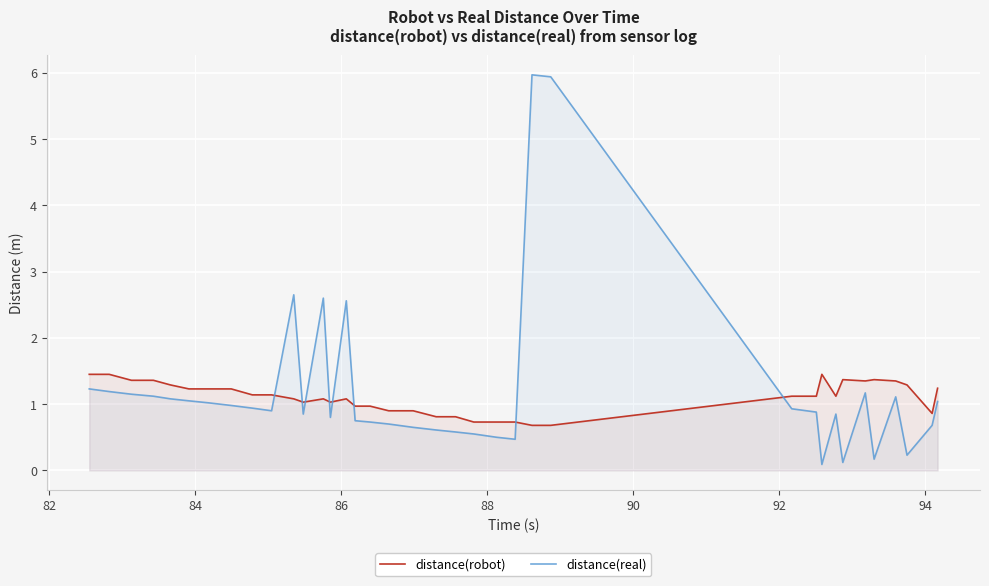

Which series ends up on top after the final intersection of distance(robot) and distance(real)?

distance(robot)